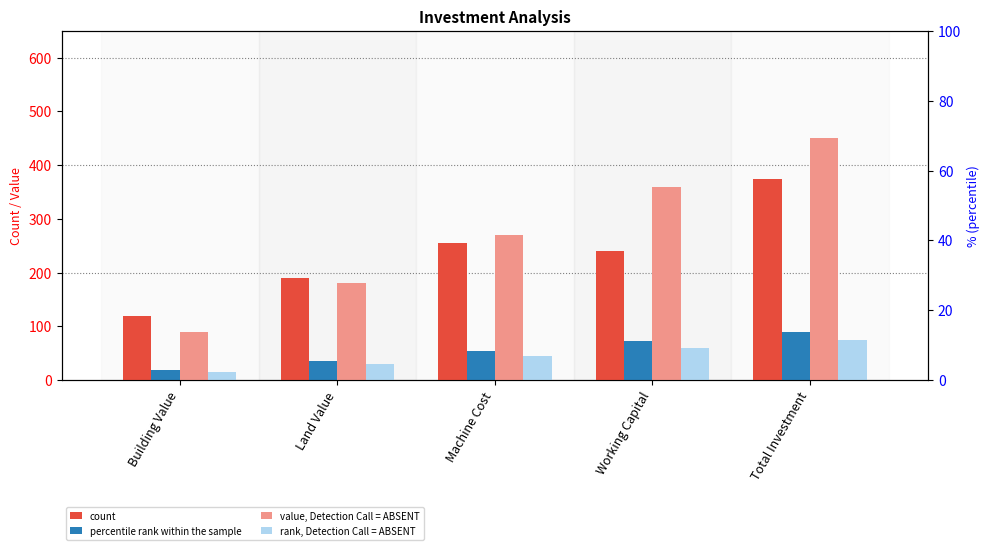

Which series has the widest spread of values?

value, Detection Call = ABSENT